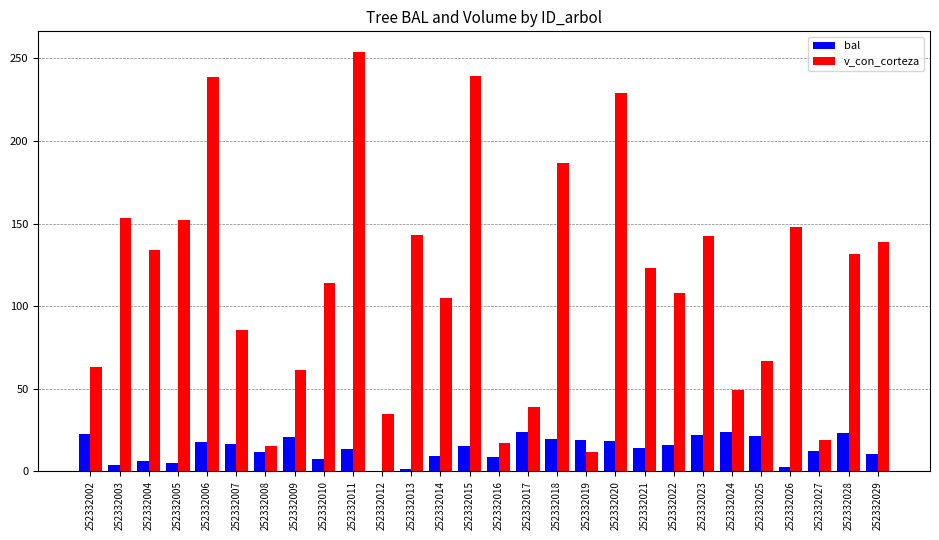

Are the bars horizontal?

No